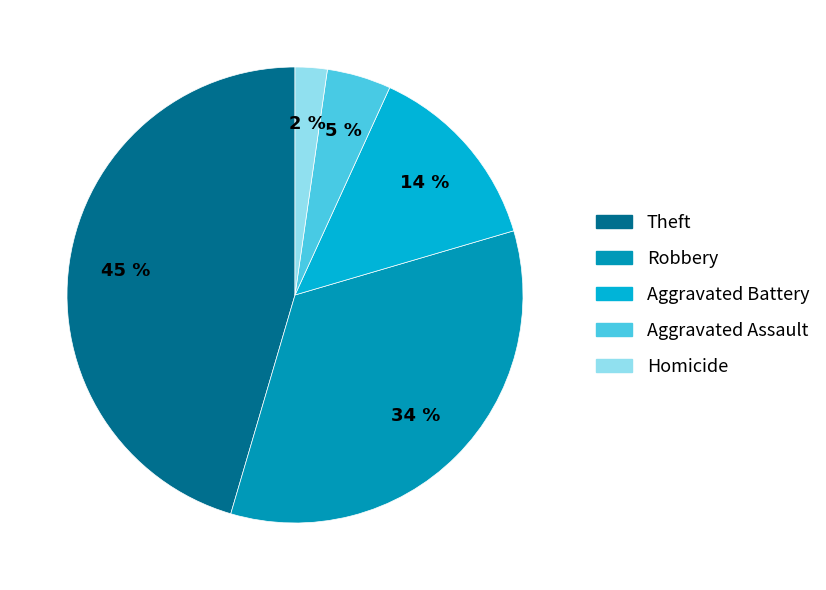

What is the largest slice in the pie chart?

Theft